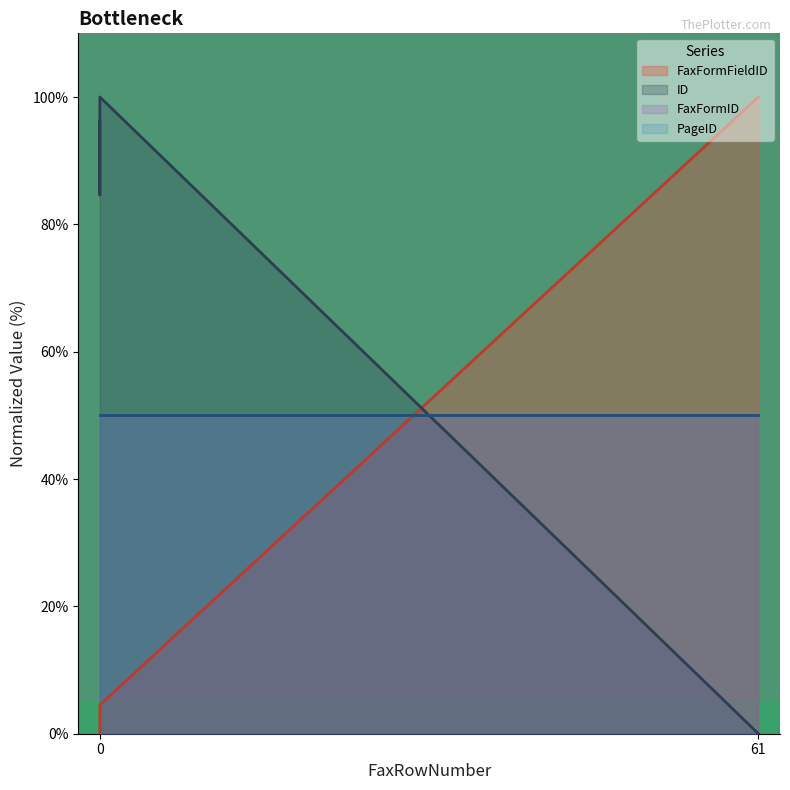

What is the difference between the maximum and minimum values in the ID series?

100.0